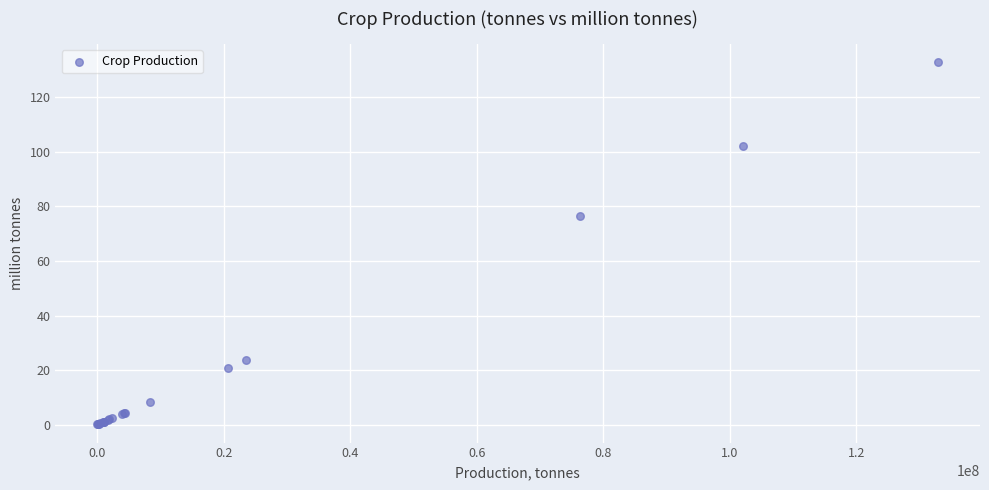

What Y value in the scatter plot is closest to 66?

76.4